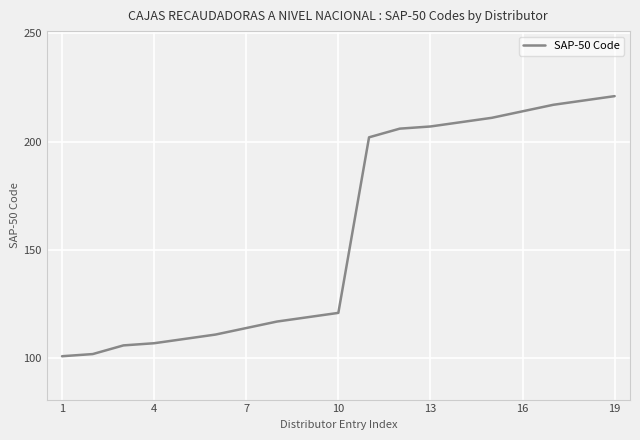

Reading left to right, transcribe all the data shown in this chart.

101	102	106	107	109	111	114	117	119	121	202	206	207	209	211	214	217	219	221